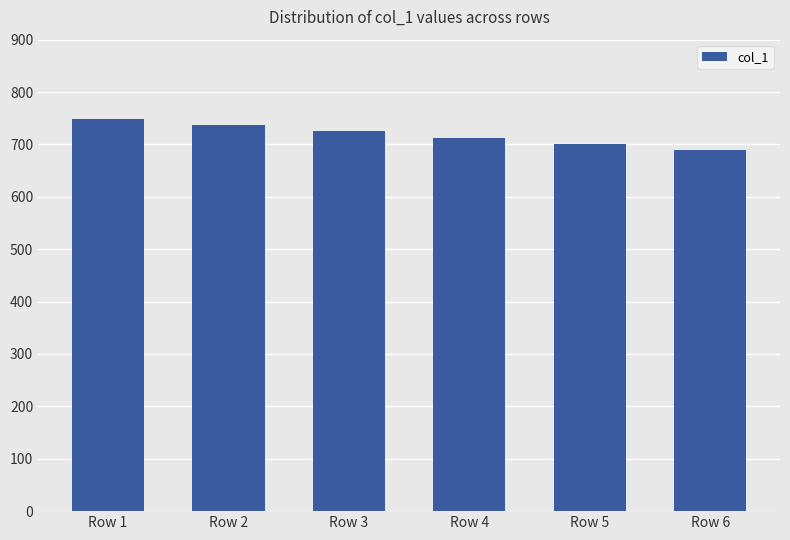

Between Row 2 and Row 4, which is larger?

Row 2